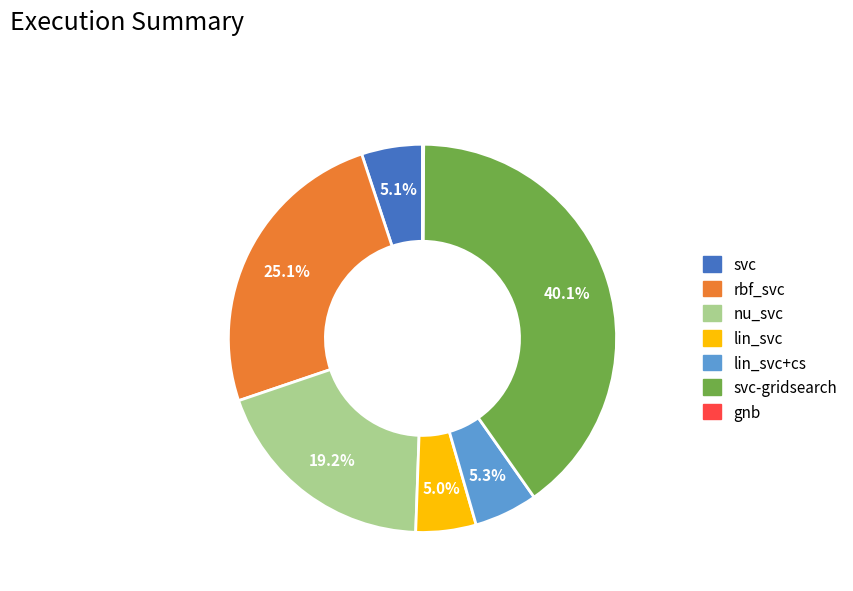

True or false: lin_svc accounts for 13% of the total.

False